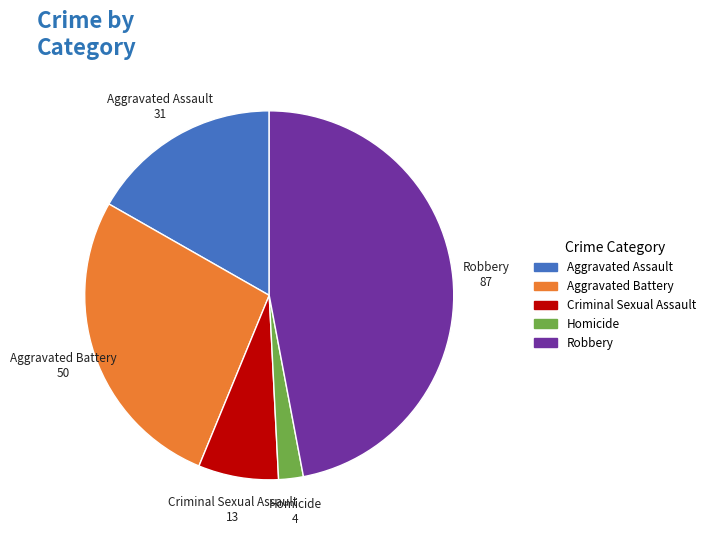

Rank the categories by value from highest to lowest.

Robbery, Aggravated Battery, Aggravated Assault, Criminal Sexual Assault, Homicide